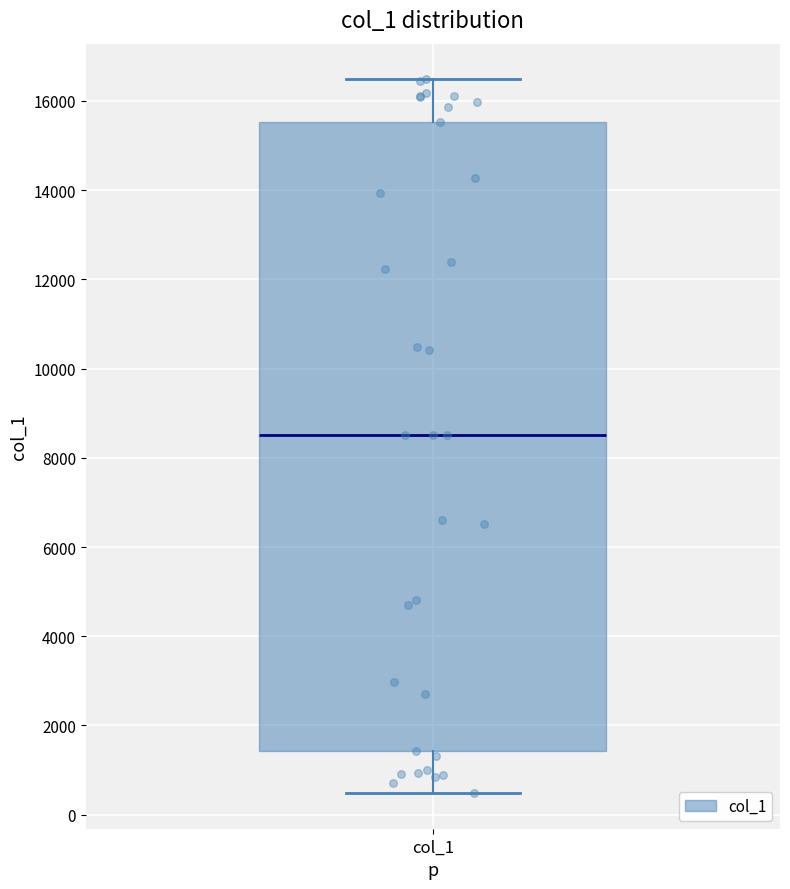

Where is the upper edge of the box for col_1 on the y-axis? The values are not printed on the chart, so give them approximately, as read against the axis.

15600